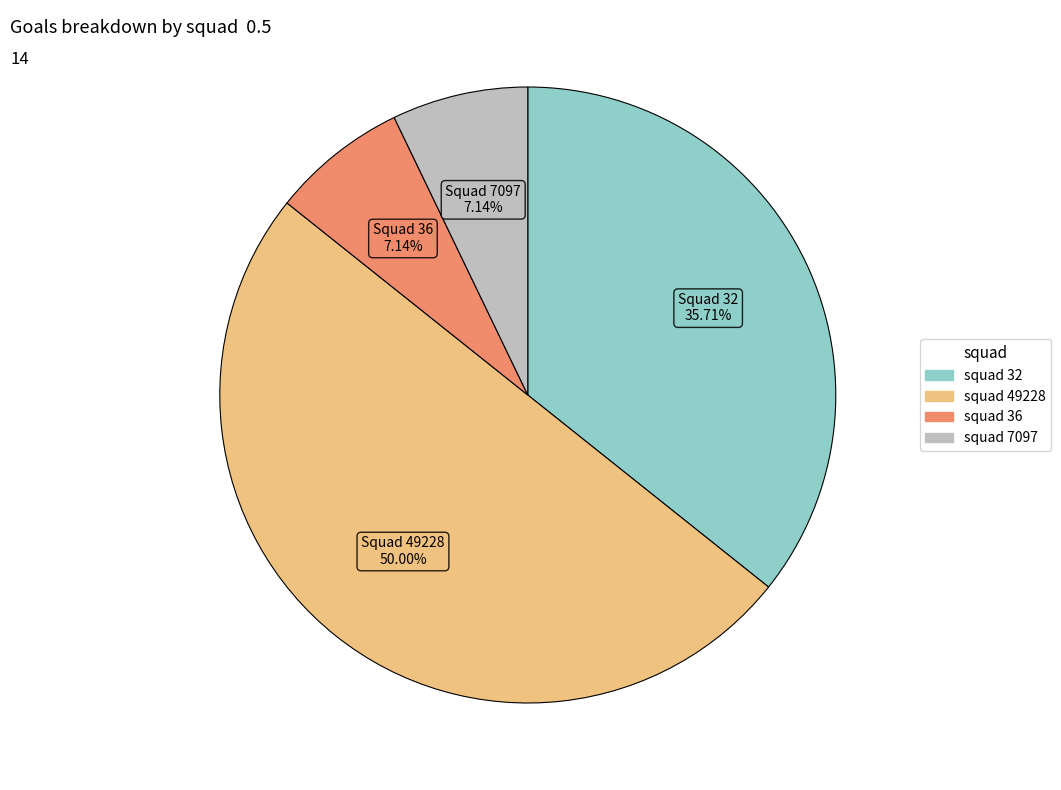

Between squad 32 and squad 49228, which is larger?

squad 49228